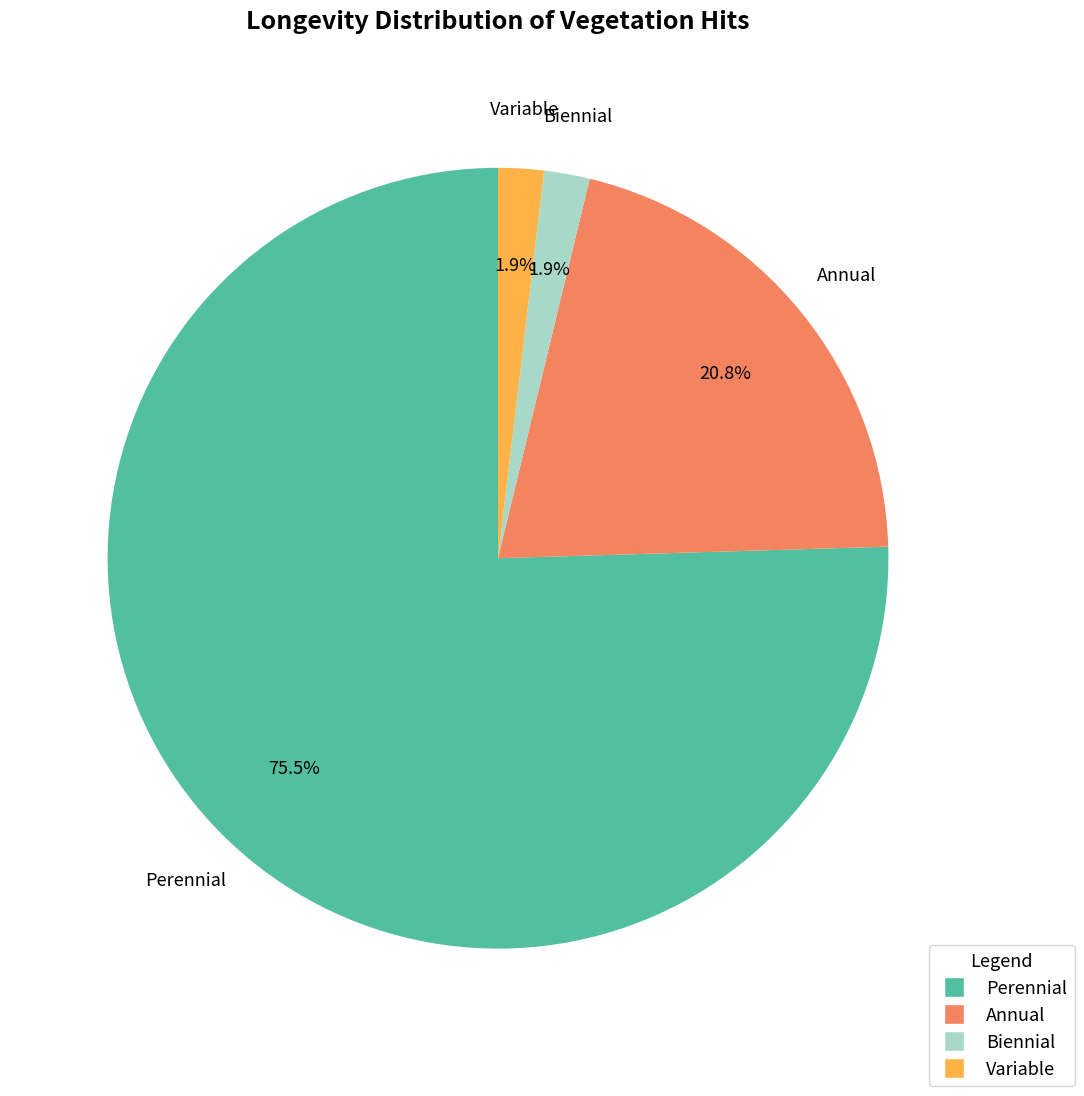

How many segments does this pie chart have?

4